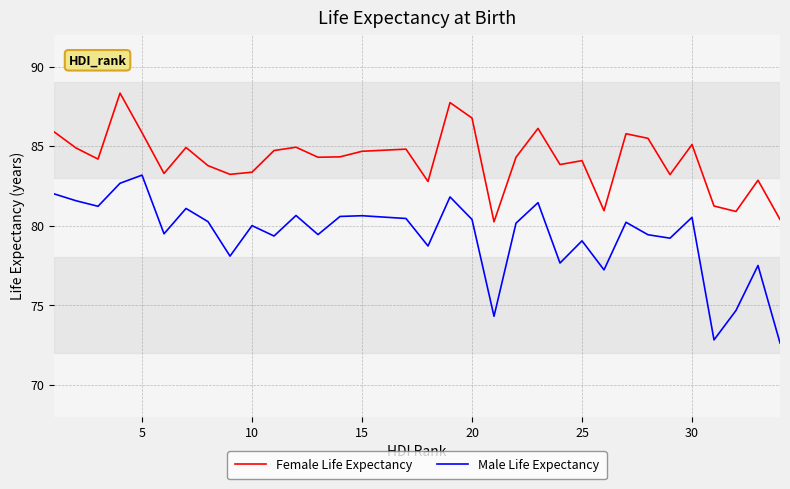

Which series has the largest range (max minus min)?

Male Life Expectancy